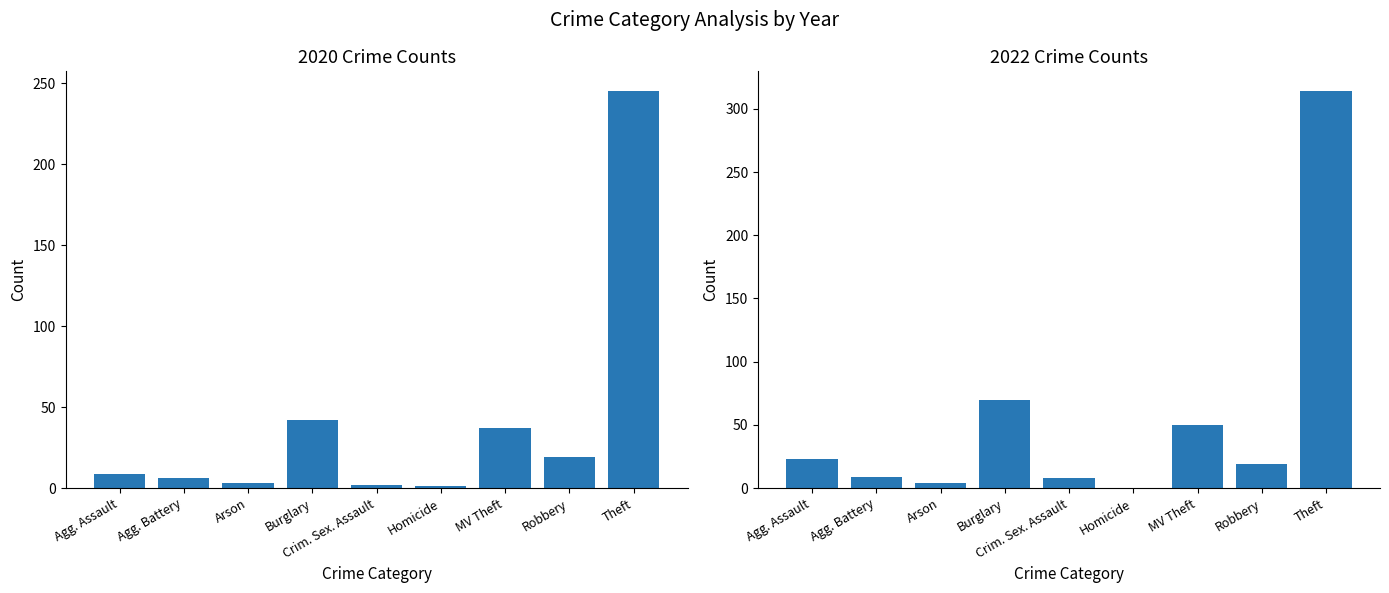

What is the difference between the 2022 values at Homicide and Motor Vehicle Theft?

50